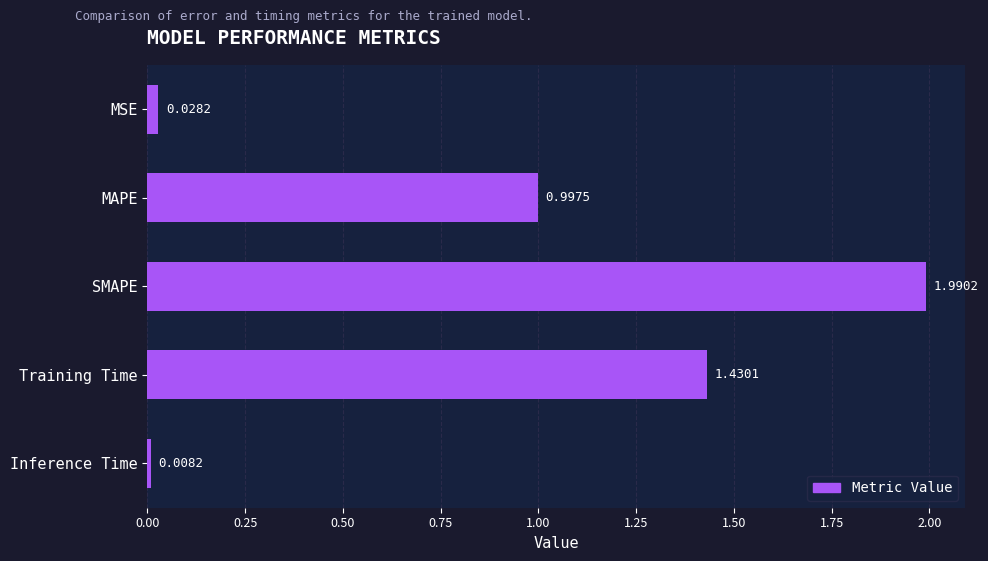

At which label is the value closest to 0?

Inference Time